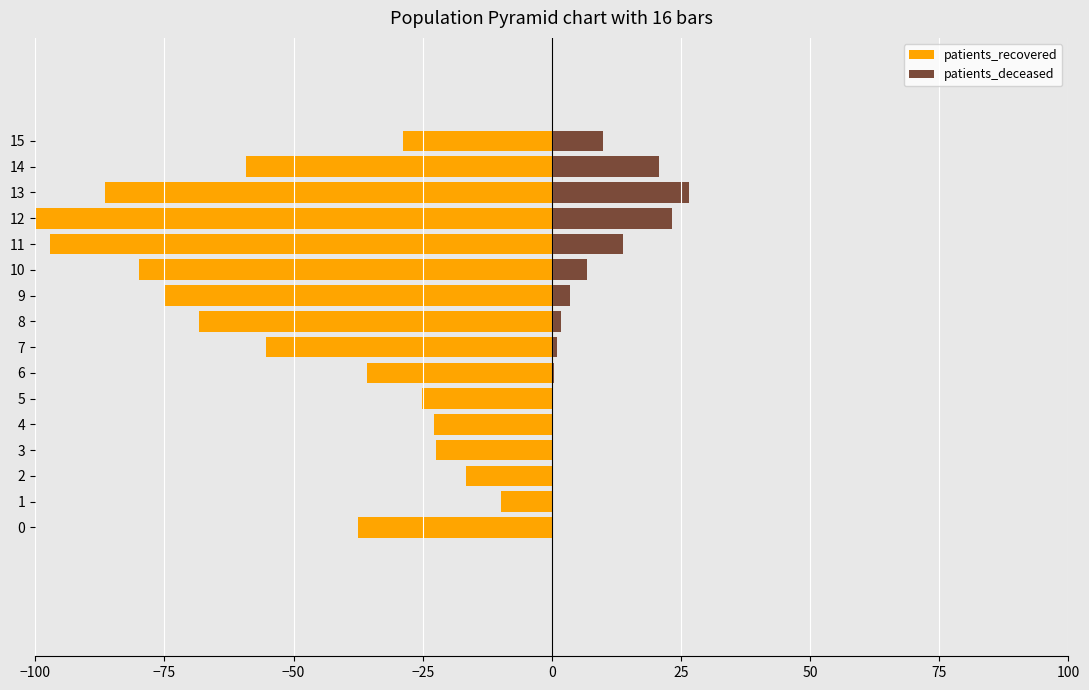

Reading left to right, transcribe all the data shown in this chart.

patients_recovered: -37.6	-9.7	-16.5	-22.5	-22.9	-25.1	-35.8	-55.3	-68.4	-74.9	-79.9	-97.2	-100.0	-86.5	-59.3	-28.8
patients_deceased: 0.1	0.0	0.0	0.1	0.1	0.2	0.4	1.0	1.8	3.5	6.9	13.7	23.2	26.6	20.7	9.9